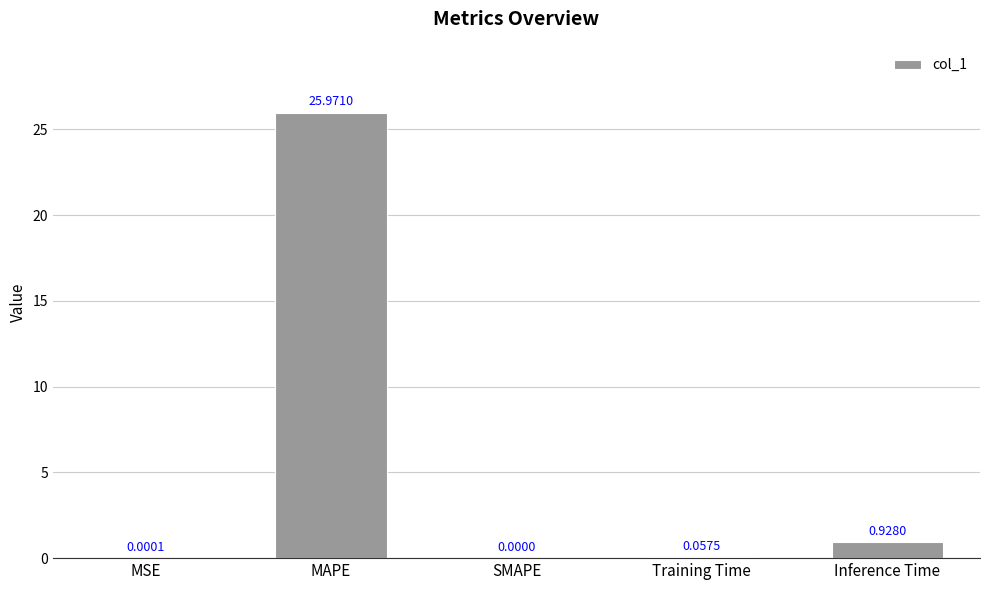

How many categories are shown in the chart?

5